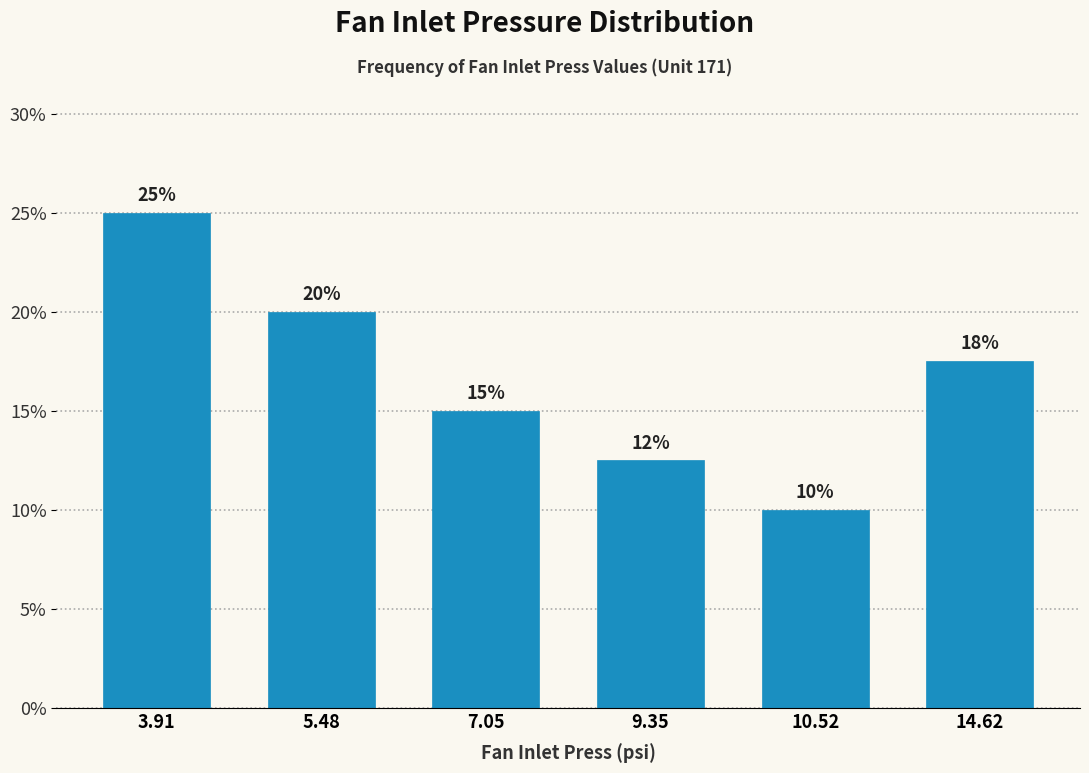

List the labels in order of value, largest first.

3.91, 5.48, 14.62, 7.05, 9.35, 10.52